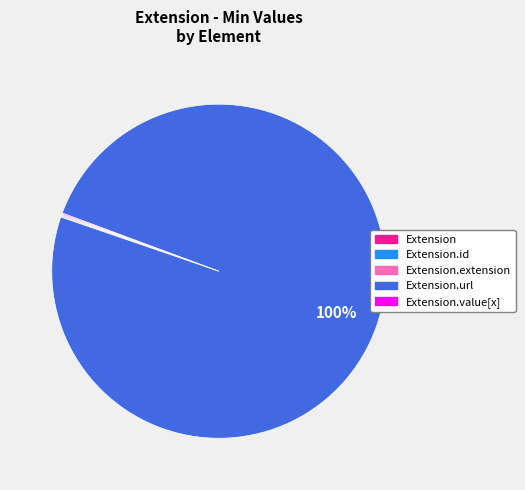

Is there any slice that represents more than half of the pie?

Yes